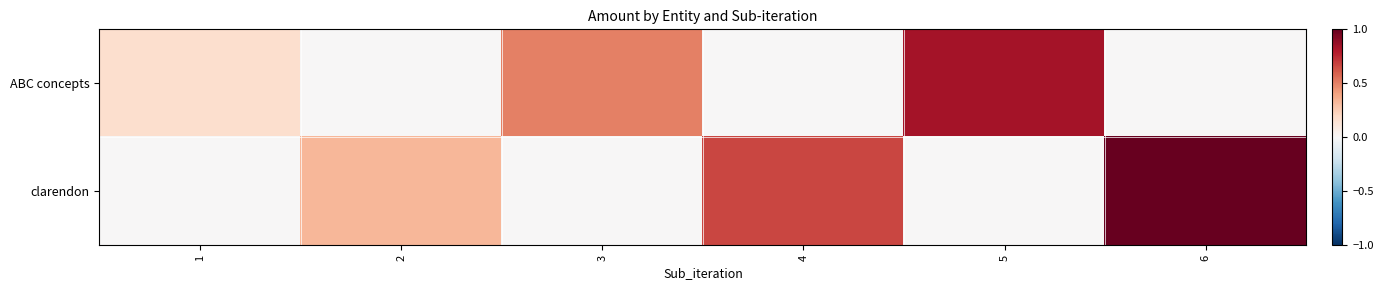

How many series are shown in this chart?

2